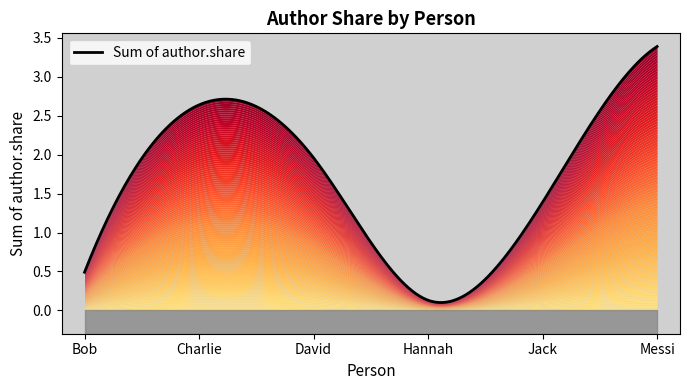

What is the minimum value shown in the chart?

0.1